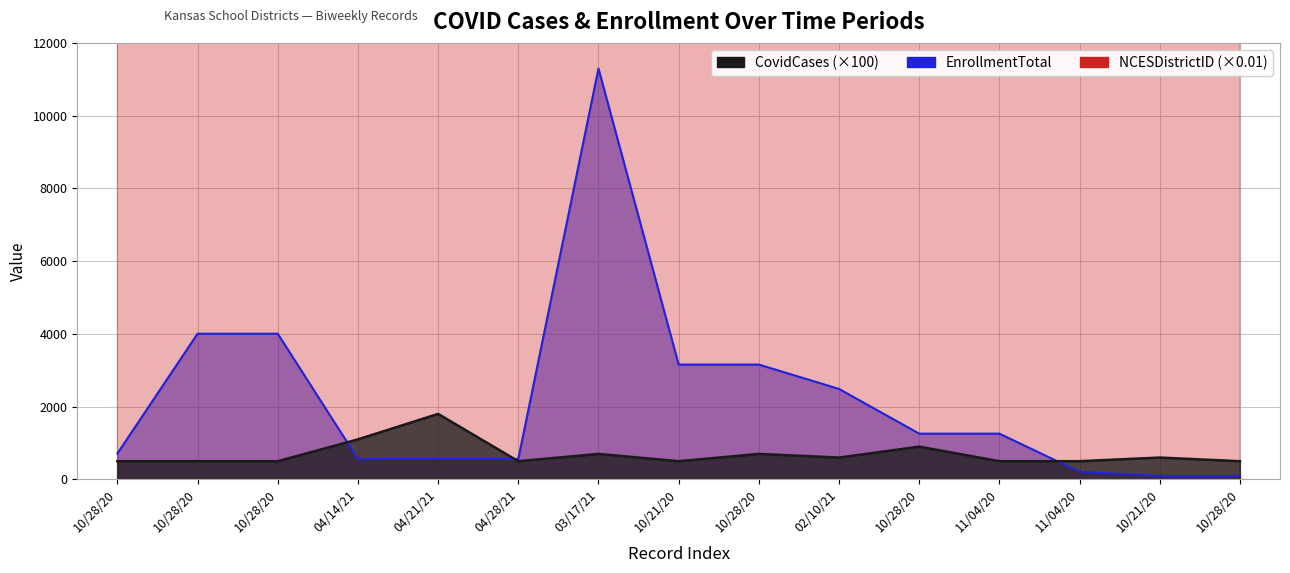

Which series has the largest range (max minus min)?

EnrollmentTotal